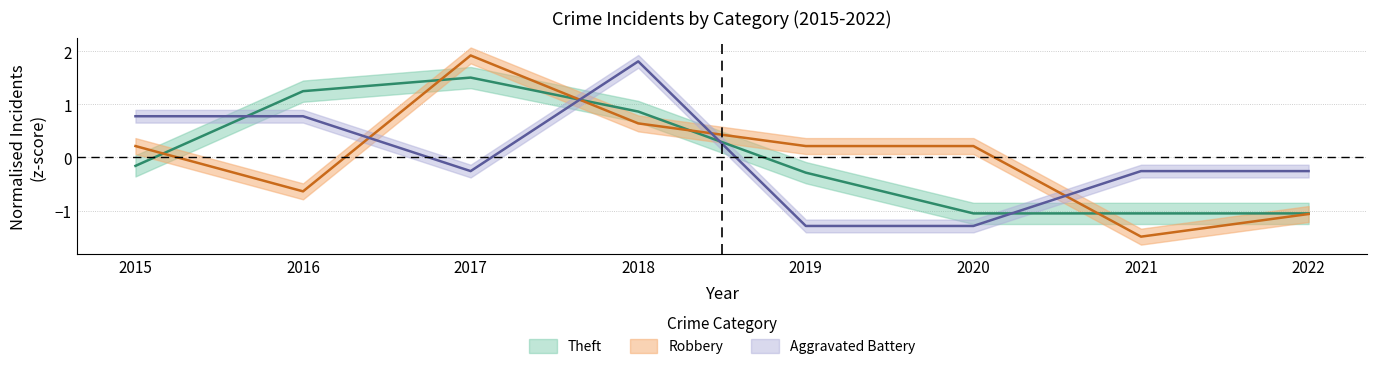

Which category has the highest value in the Theft series?

2017